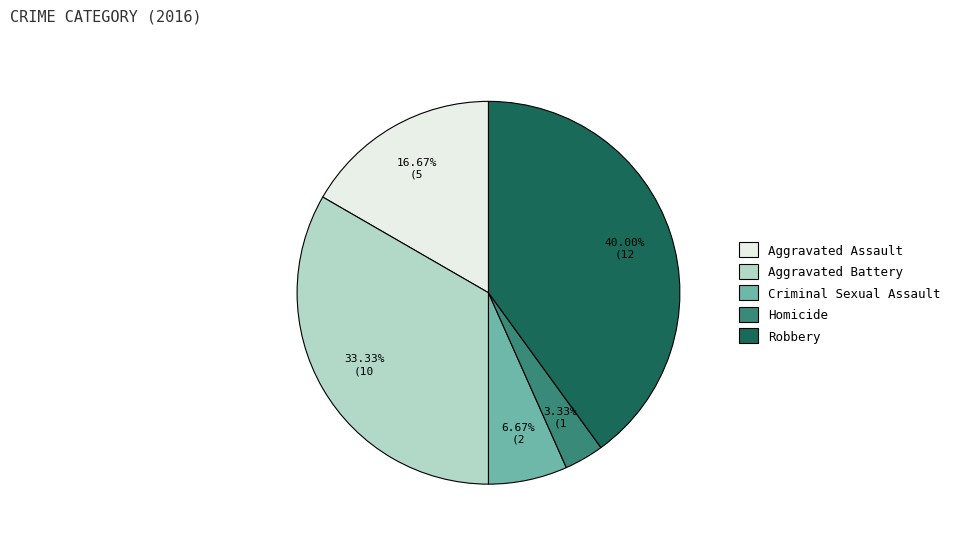

Combined, what portion of the pie is Criminal Sexual Assault and Homicide?

10.0%